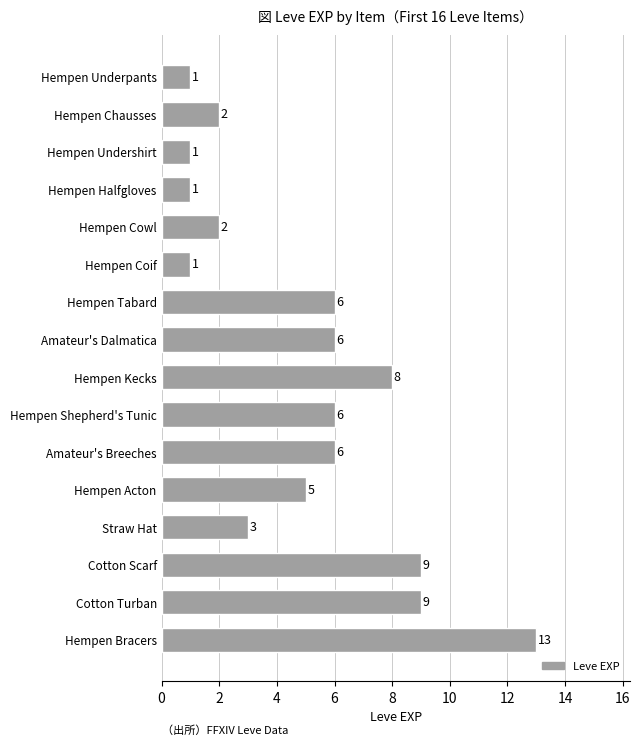

What is the label of the 4th bar from the top?

Hempen Halfgloves